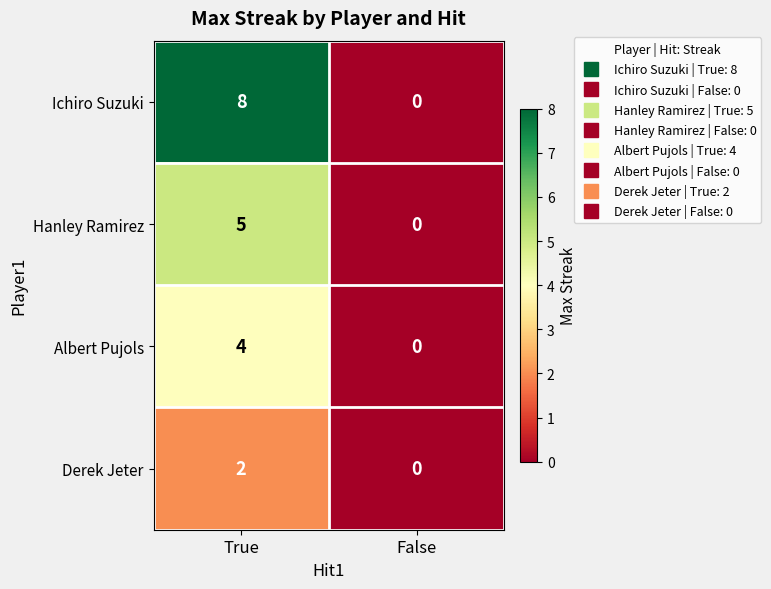

Is it true that Hanley Ramirez equals 8 at True?

False